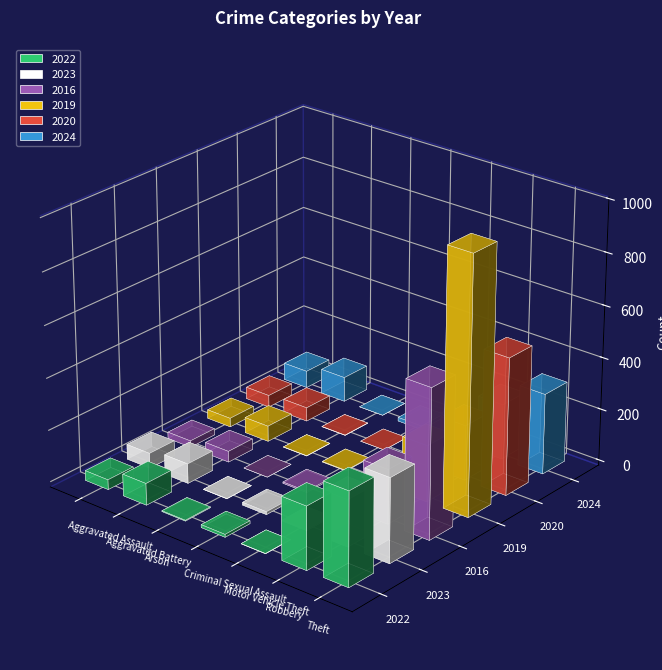

What position from the left is Criminal Sexual Assault?

4